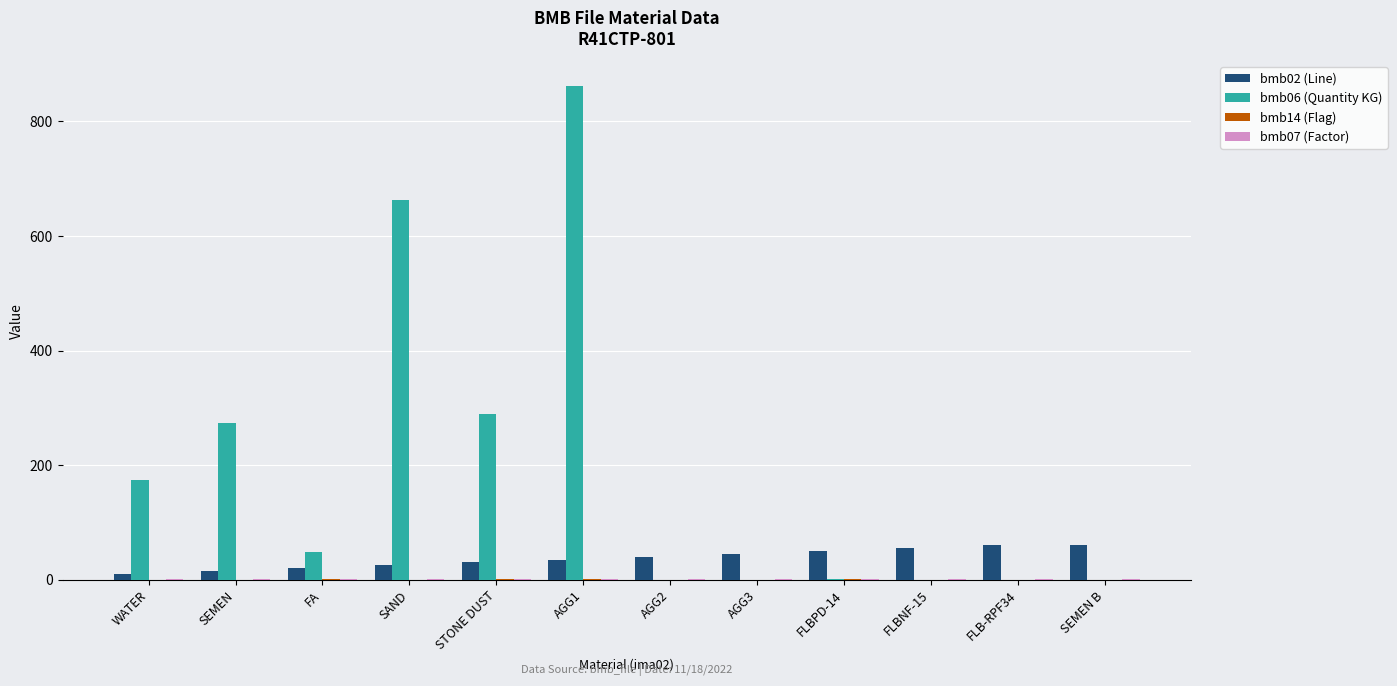

What is the approximate value of bmb02 (Line) at WATER?

10.0